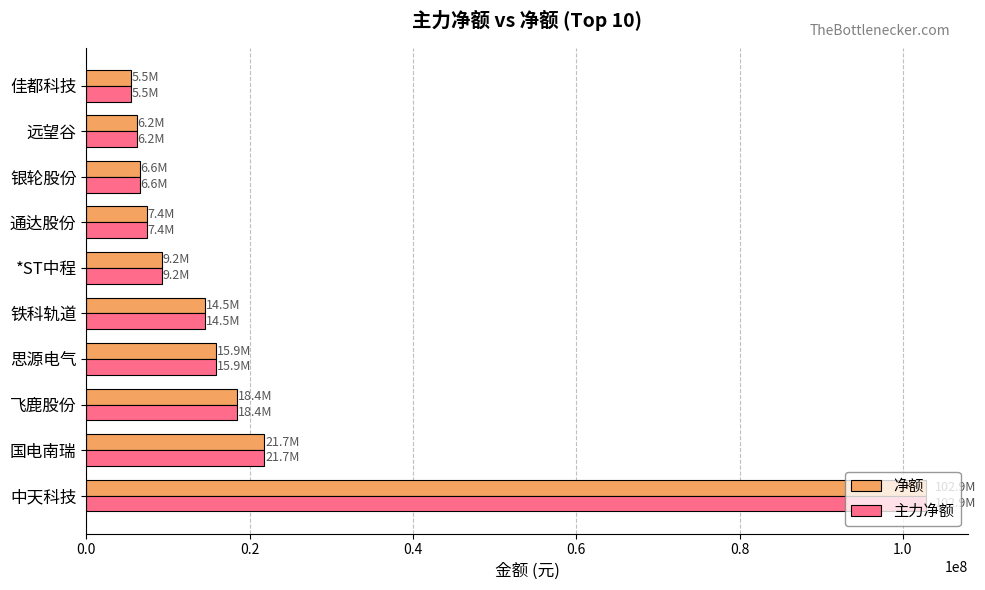

The value of 净额 at 铁科轨道 is 4794652. True or false?

False